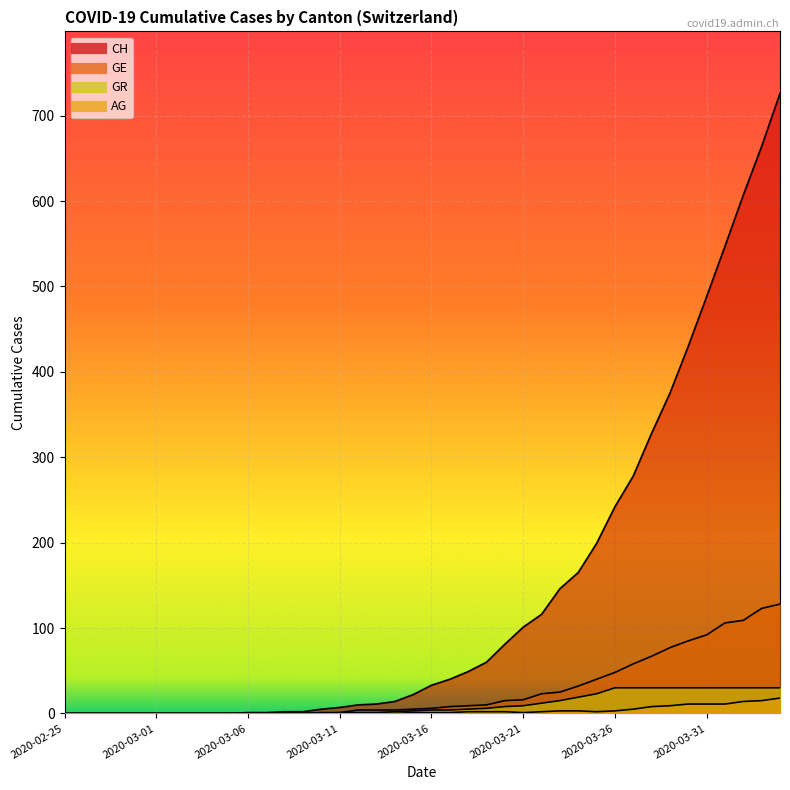

Read the CH value at 2020-03-25.

199